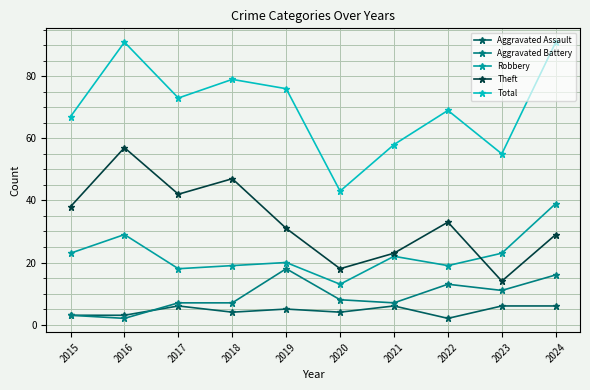

At how many categories does at least one series exceed 70?

5